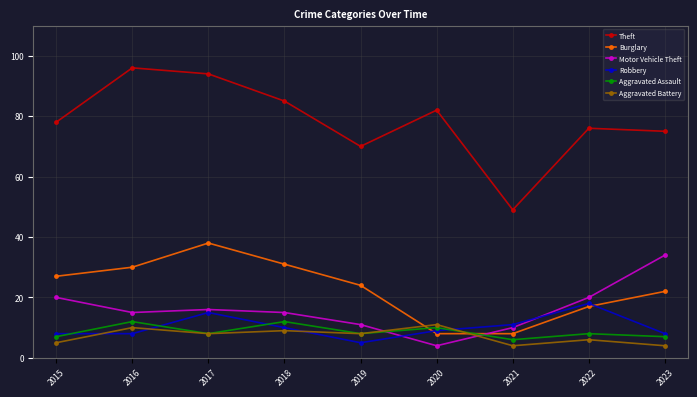

True or false: Burglary has more than 1 interior local peaks.

False